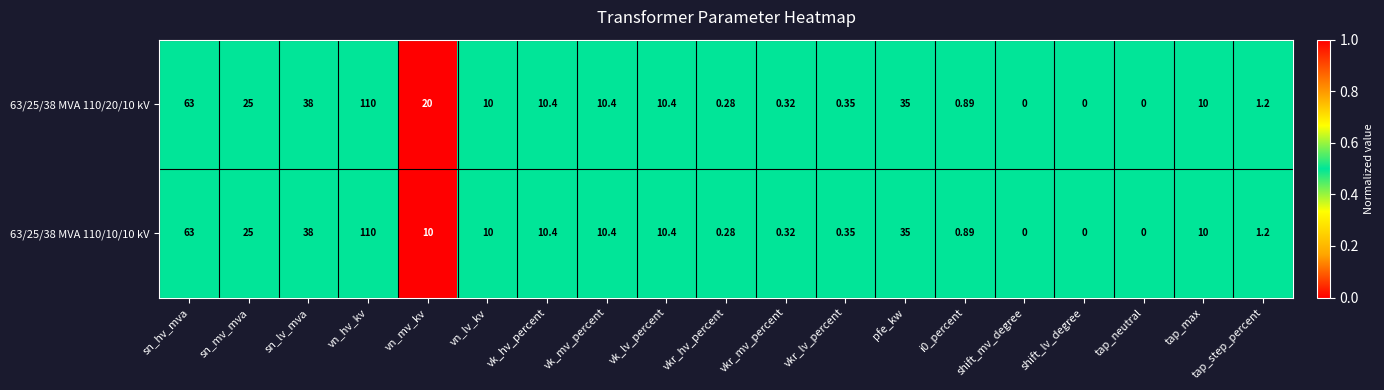

At which category does the chart reach its peak across all series?

vn_hv_kv